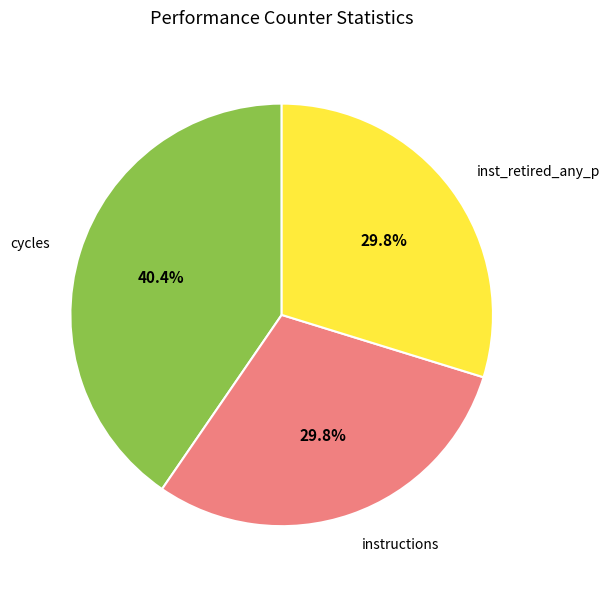

Is the sum of inst_retired_any_p and instructions greater than half?

Yes